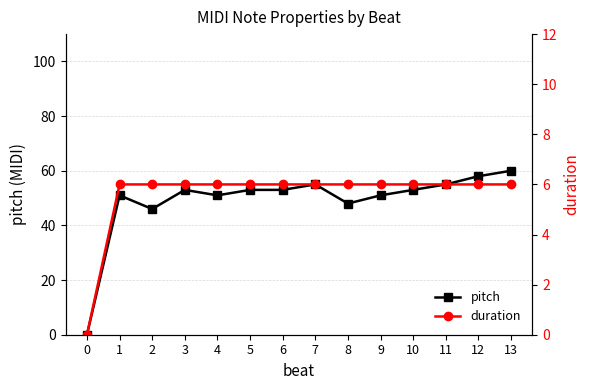

Reading right to left, what are all the values shown in this chart?

pitch: 13=60	12=58	11=55	10=53	9=51	8=48	7=55	6=53	5=53	4=51	3=53	2=46	1=51	0=0
duration: 13=6	12=6	11=6	10=6	9=6	8=6	7=6	6=6	5=6	4=6	3=6	2=6	1=6	0=0